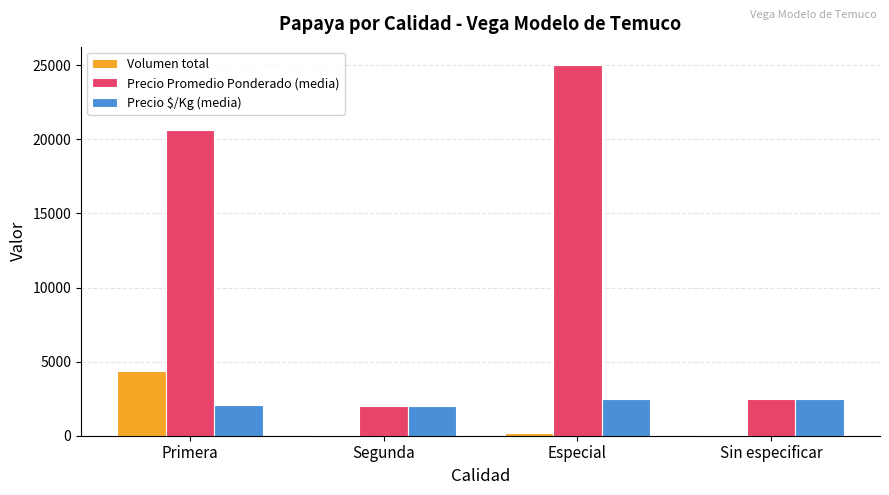

The Precio Promedio Ponderado (media) series shows 20613 at Primera. True or false?

True